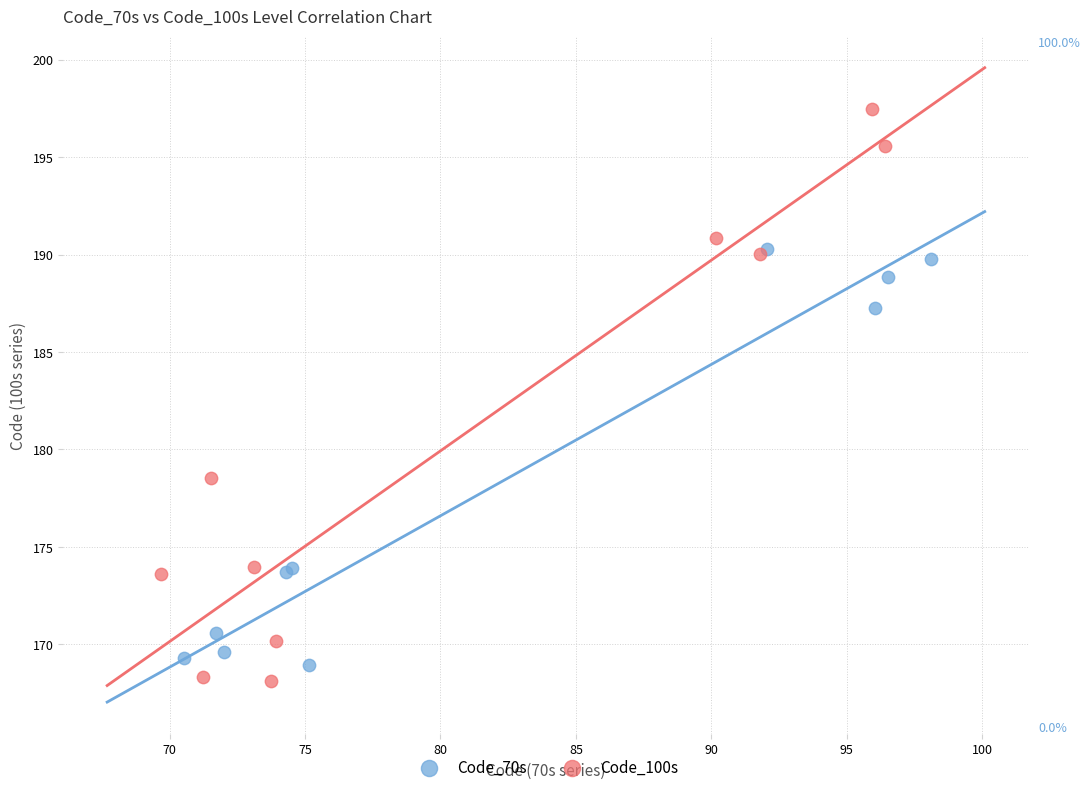

Which series reaches the maximum Y coordinate?

Code_100s